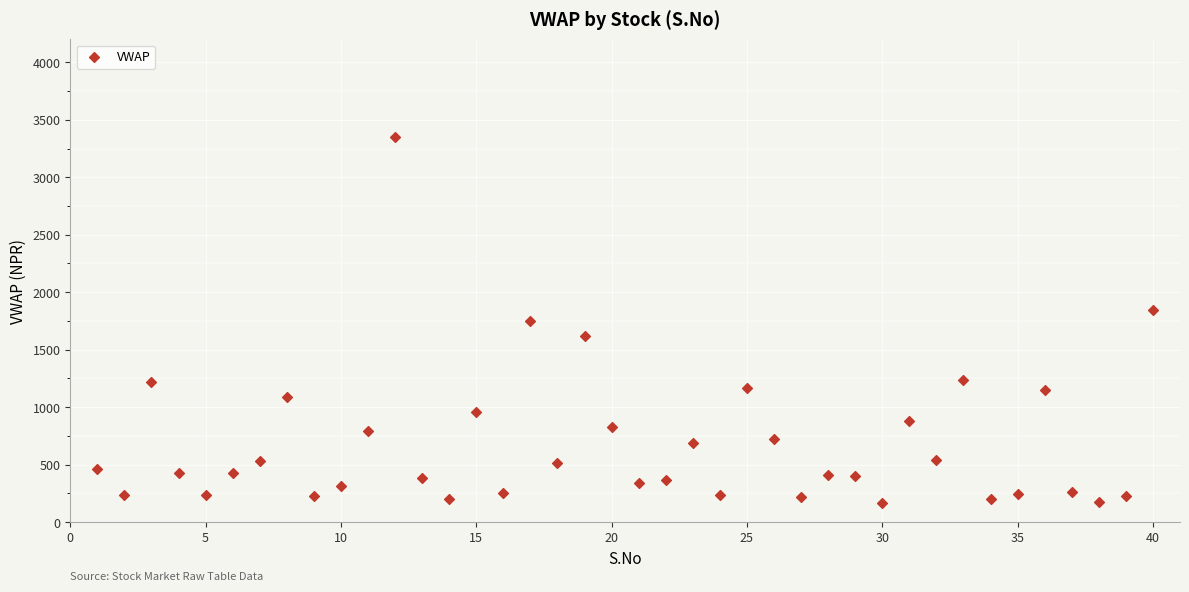

What is the range of Y values (max minus min)?

3186.8